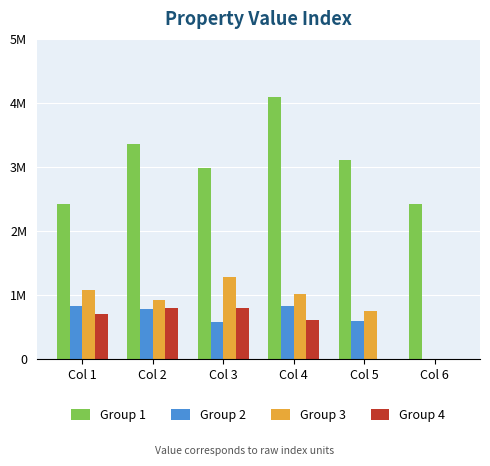

Are the bars horizontal?

No